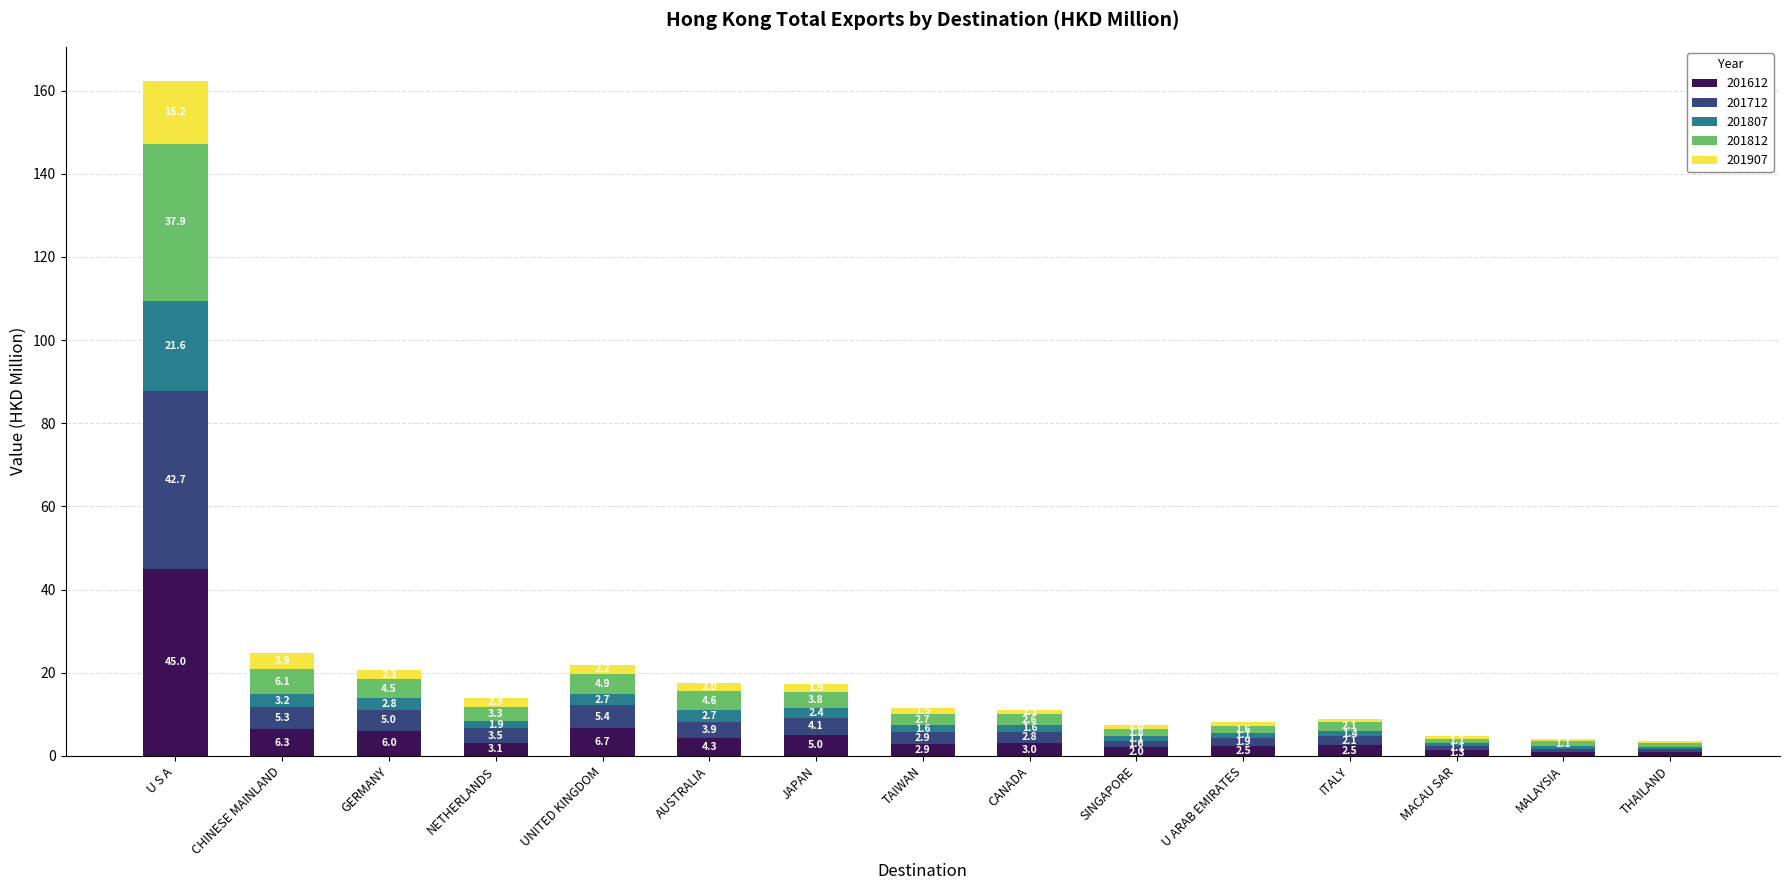

What is the highest value of the 201612 series?

45.0